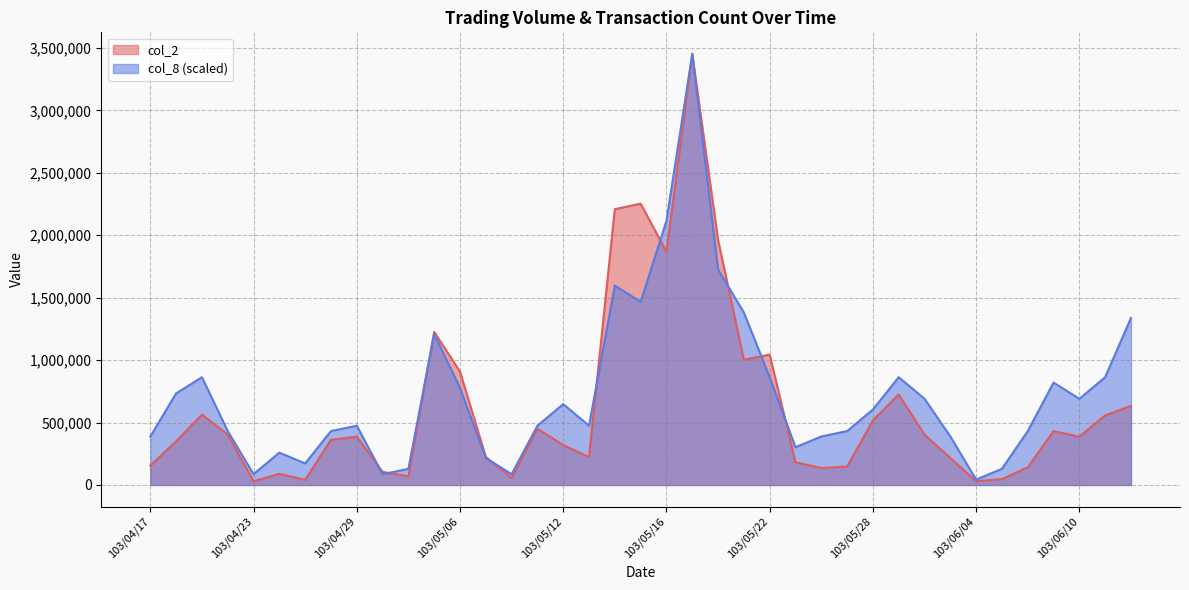

Is it true that col_8 equals 1381024.0 at 103/05/21?

True